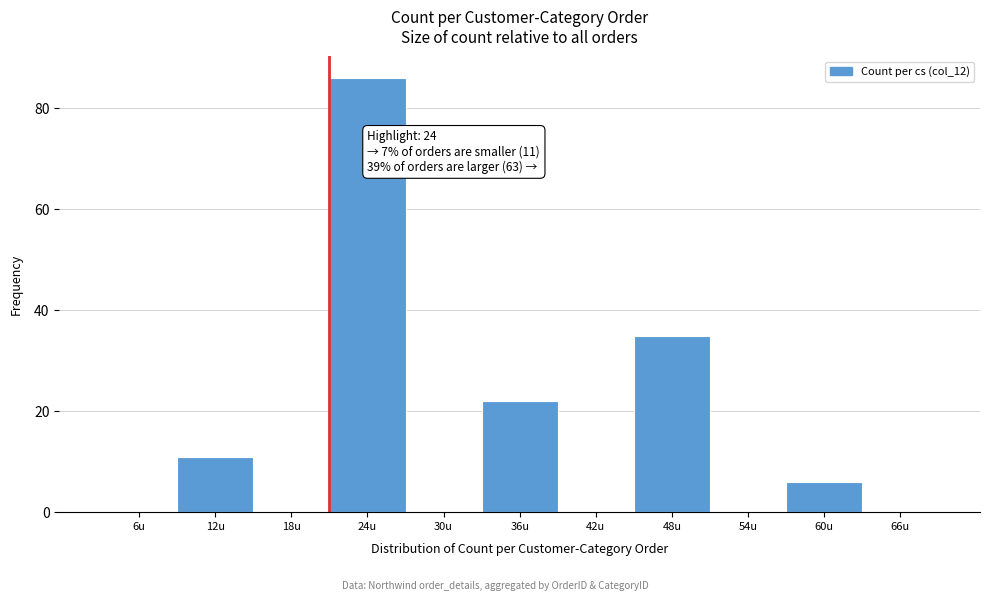

Reading left to right, list all the values displayed in this chart.

6u=0	12u=11	18u=0	24u=86	30u=0	36u=22	42u=0	48u=35	54u=0	60u=6	66u=0